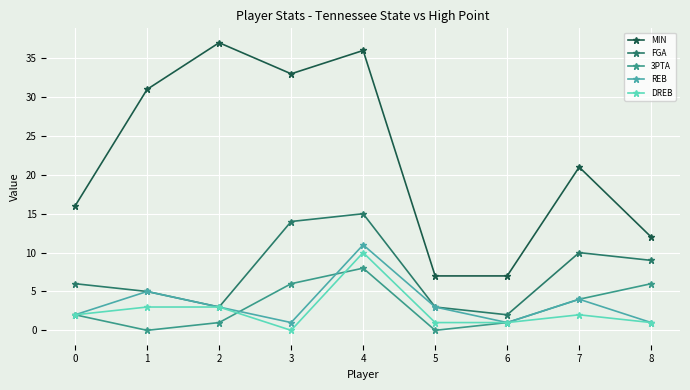

Is the value of FGA at 3 greater than the value of DREB at 8?

Yes